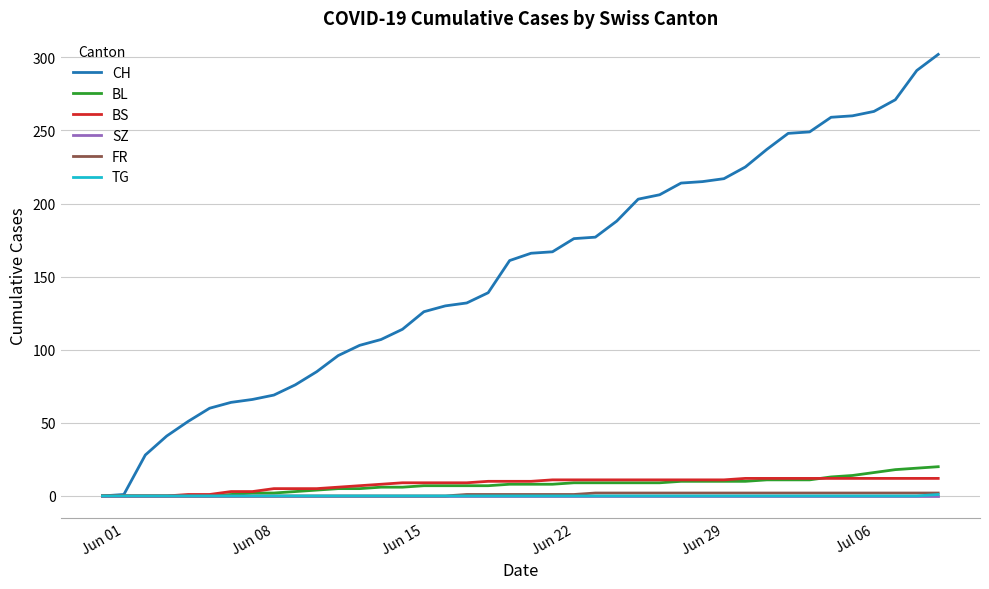

Which series has the largest total across all categories?

CH